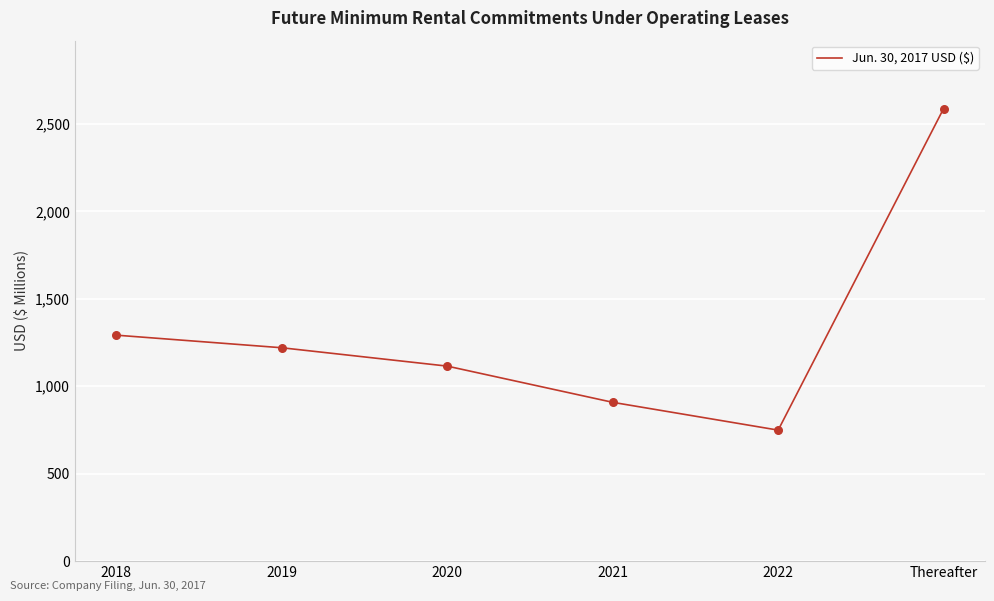

Between 2018 and 2021, which is larger?

2018